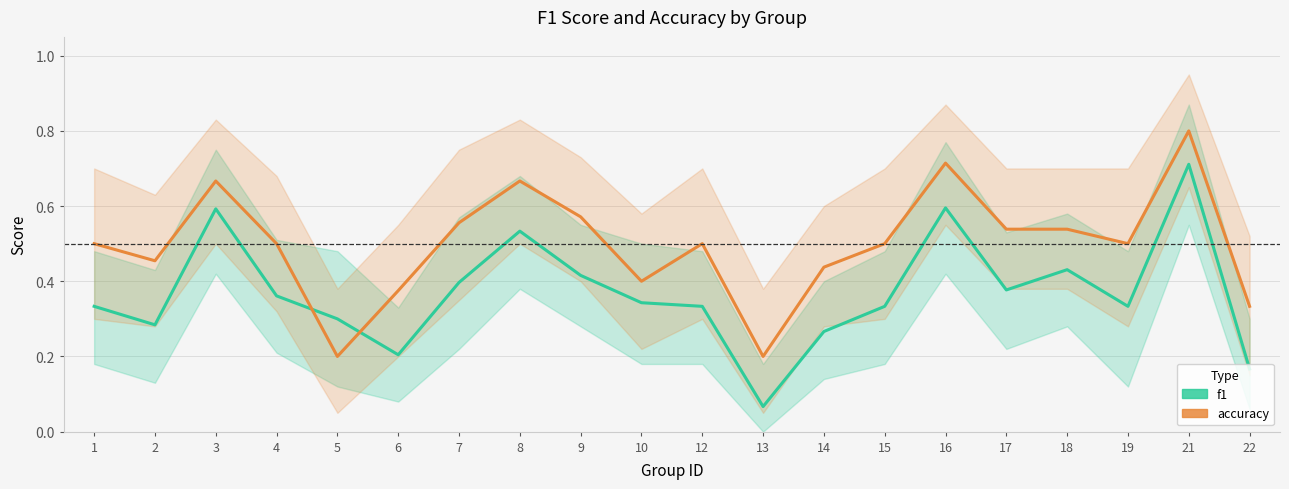

Which category has the highest value in the accuracy series?

21